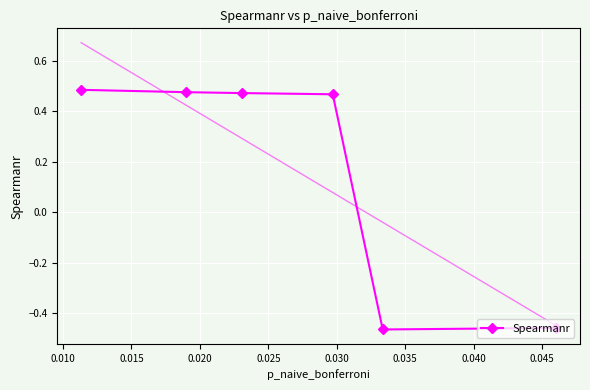

How many values in Spearmanr are below zero?

2